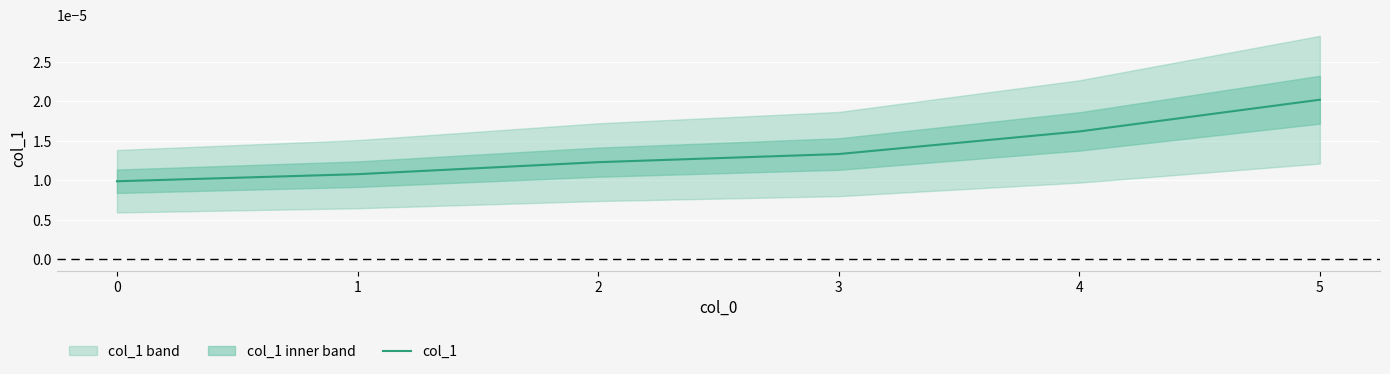

True or false: the data has more than 2 interior local peaks.

False